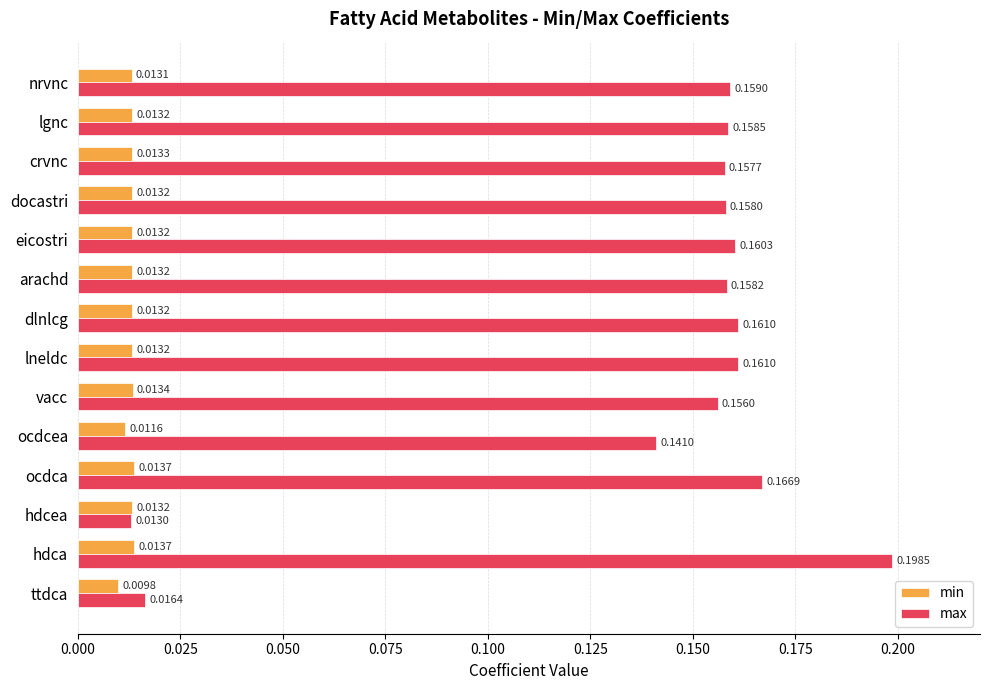

Which series changed the most between ocdcea and lgnc?

max